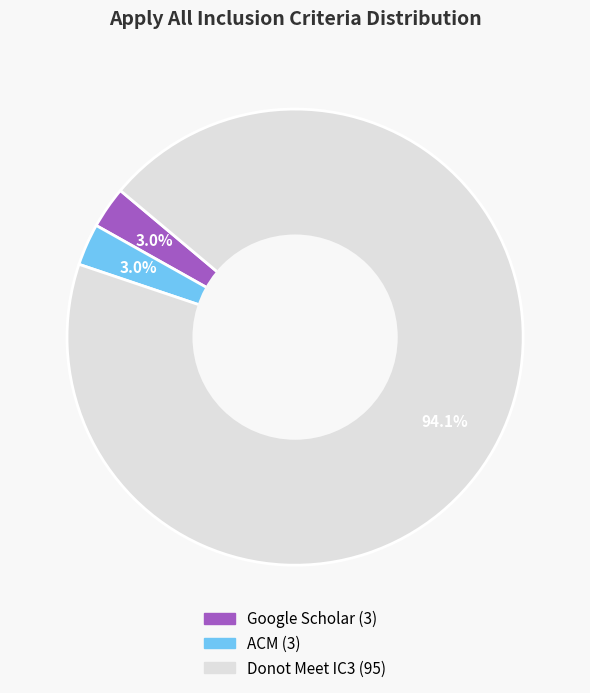

How much of the chart is everything except Google Scholar?

97.0%